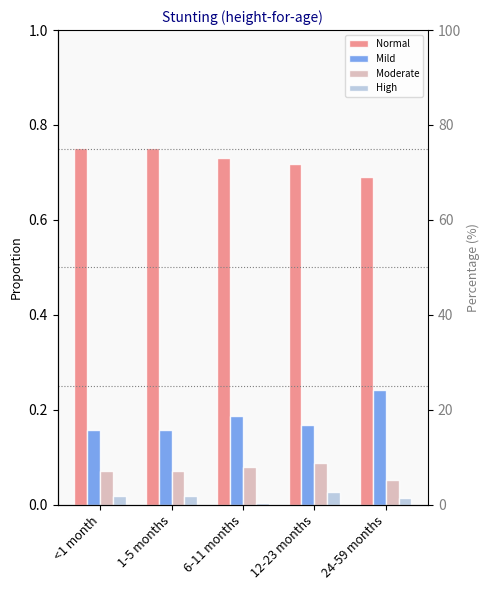

At 6-11 months, list the series in order from largest to smallest.

Normal, Mild, Moderate, High